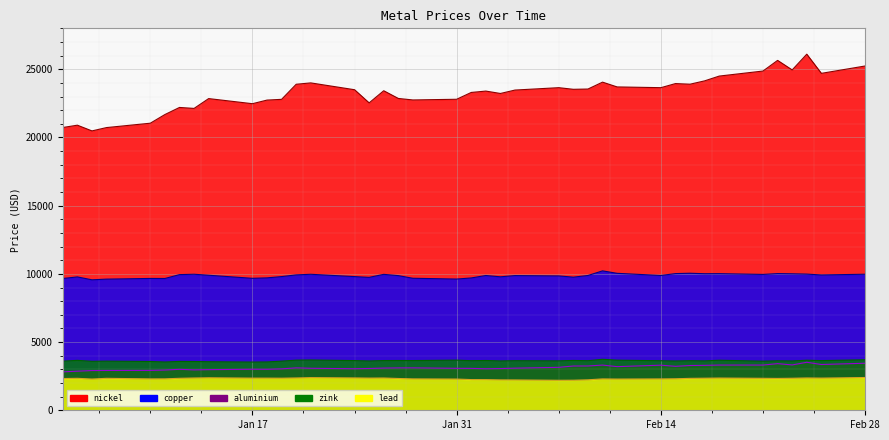

What is the value of the zink point at the 1st from the left?

3602.0